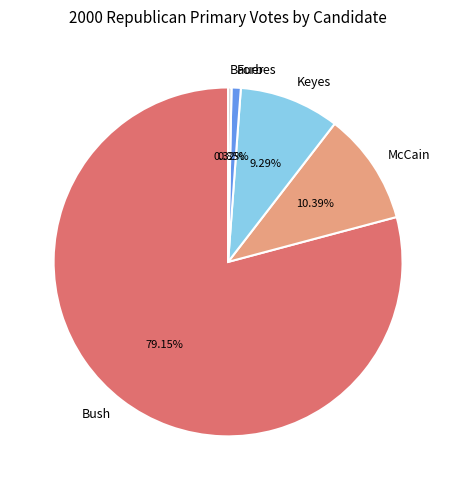

What percentage do Bauer and McCain together represent?

10.7%